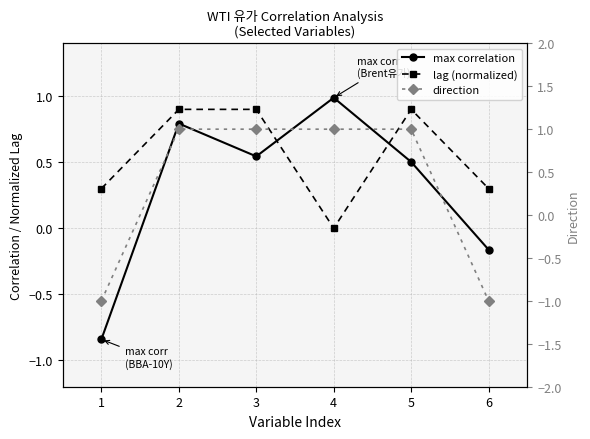

The lag (normalized) series shows 0.9 at 5. True or false?

True